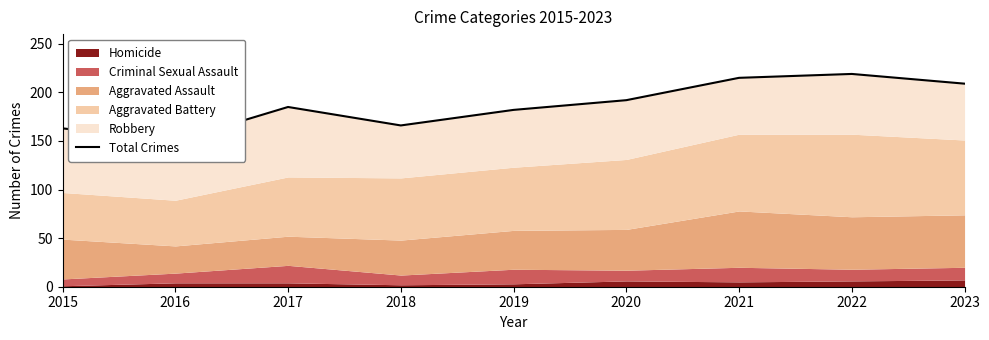

The chart shows a value of 182 at 2019. True or false?

True